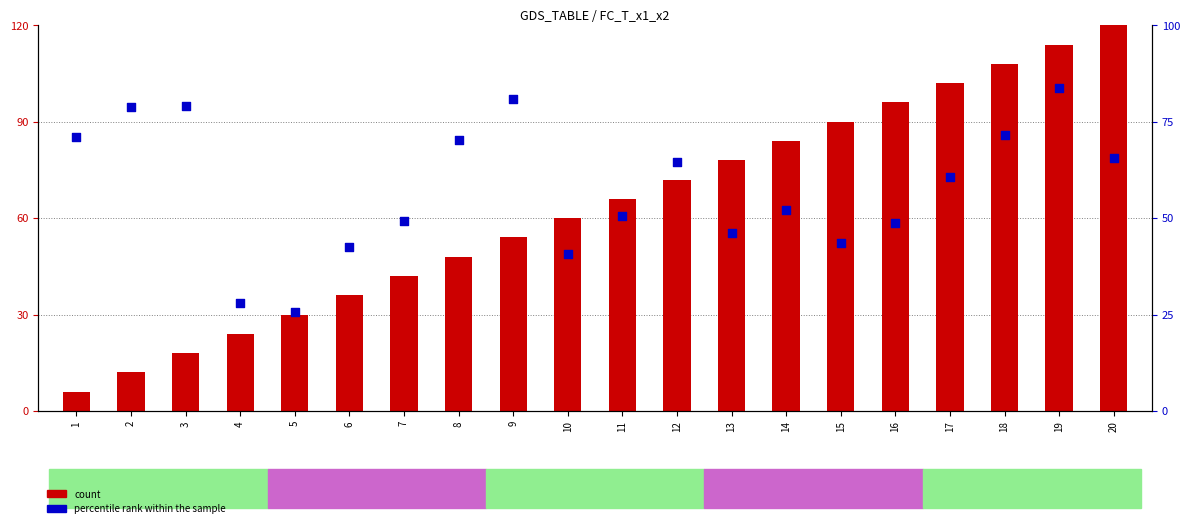

Which series has the largest Y range (max minus min)?

count